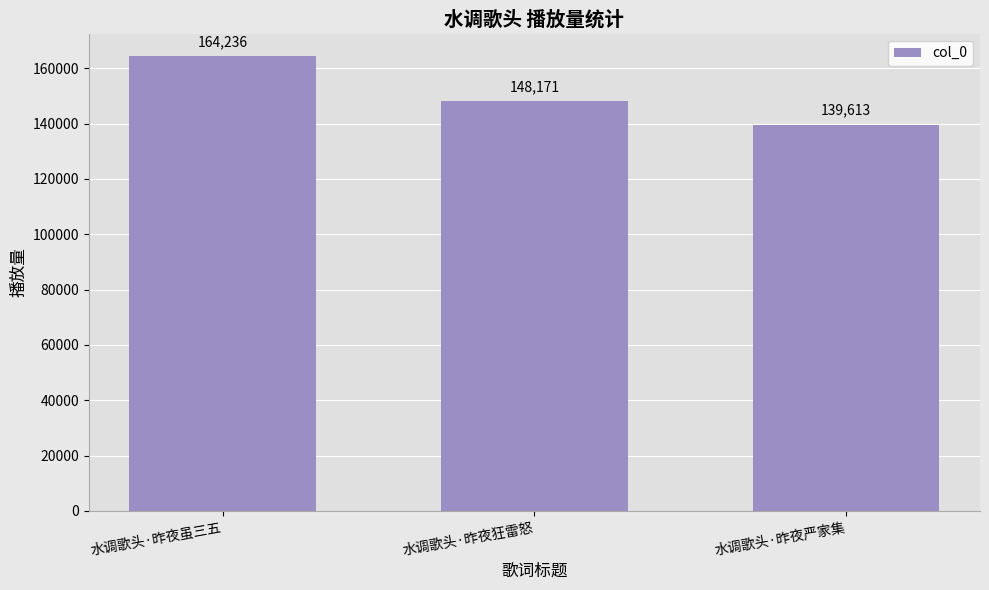

What is the minimum value shown in the chart?

139613